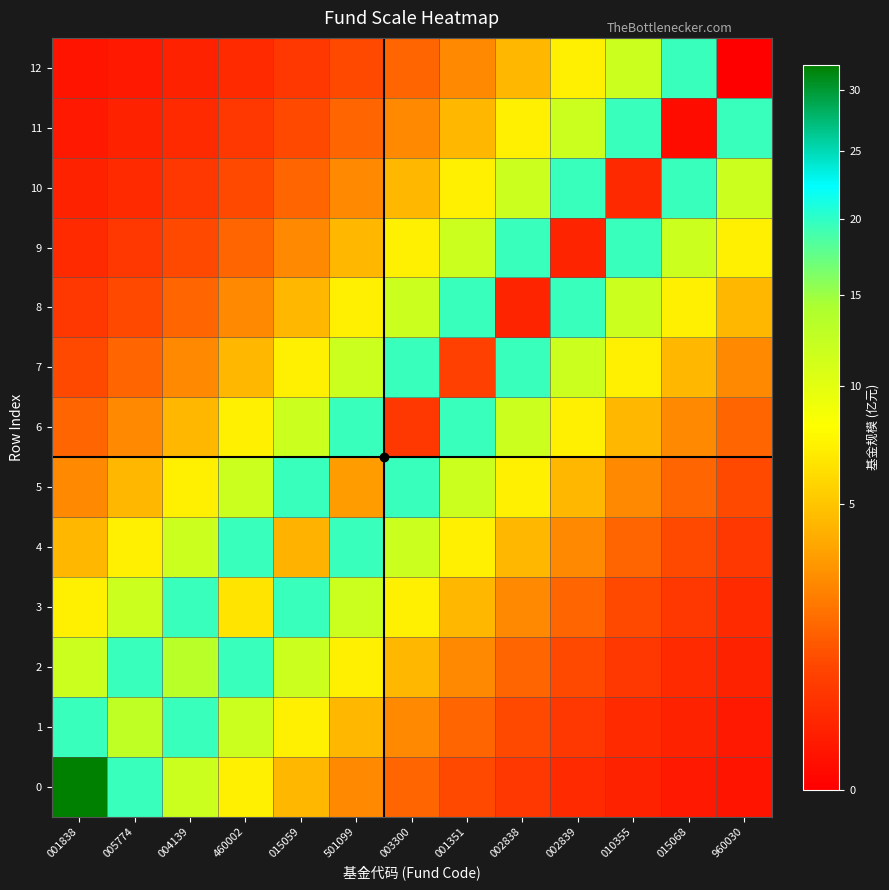

Which series has the largest total across all categories?

5